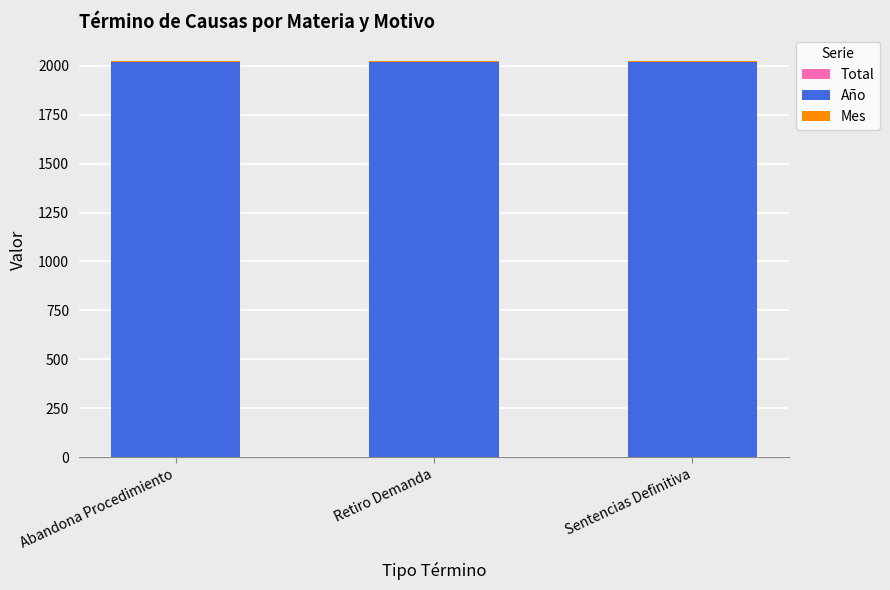

Does the chart contain stacked bars?

Yes